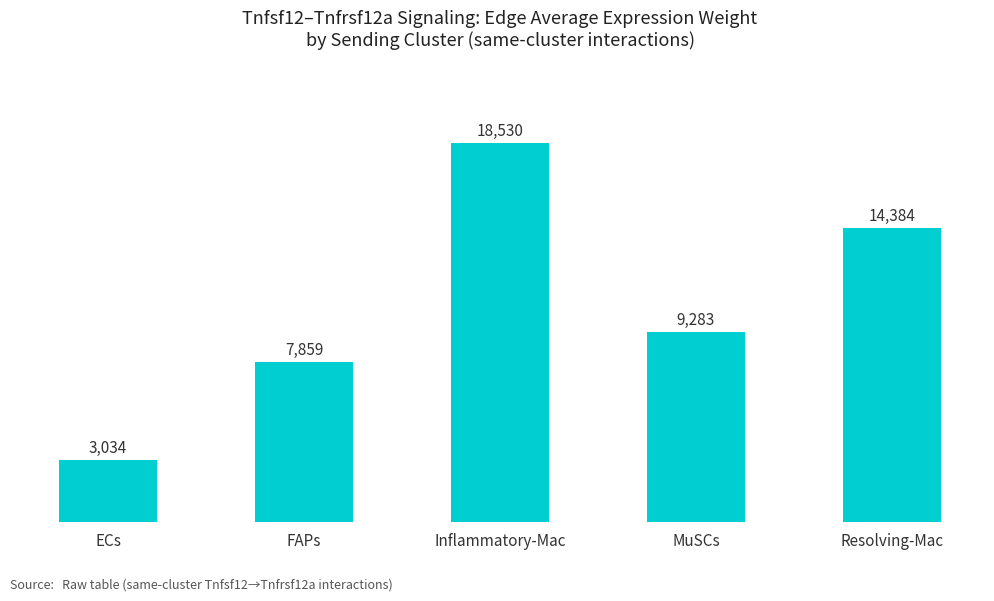

What is the average value?

10618.0